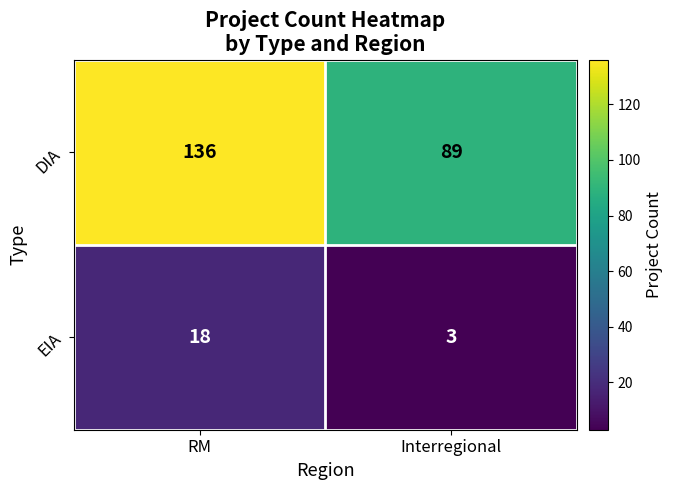

What is the difference between the highest and lowest values at Interregional?

86